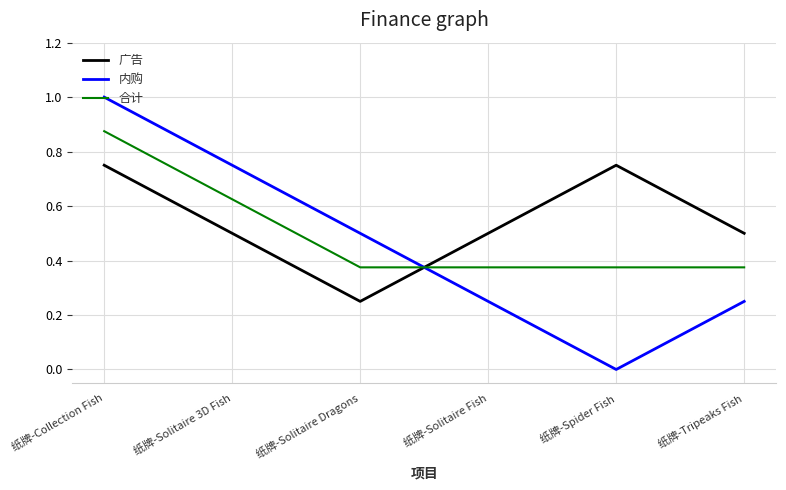

What value does the 内购 series have at 纸牌-Solitaire Dragons?

0.5